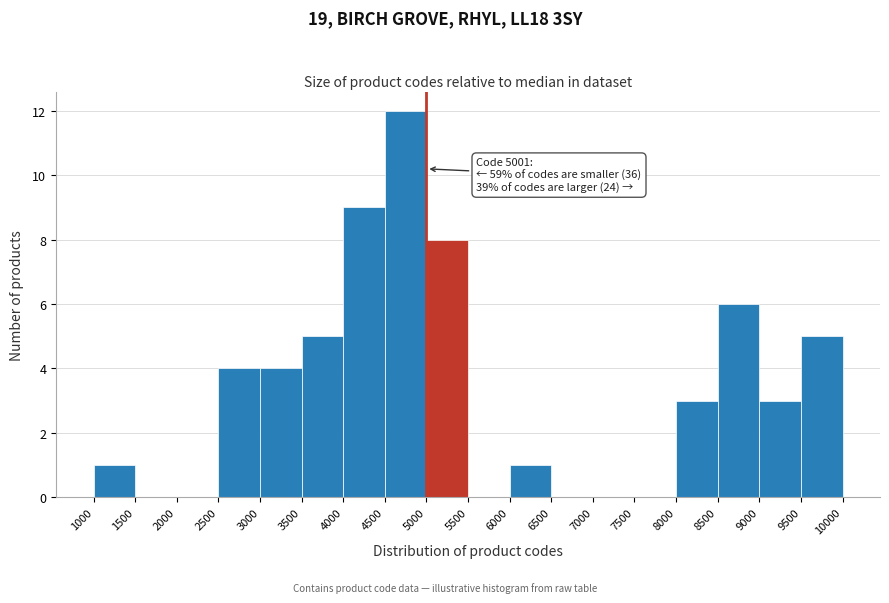

Over which range of the x-axis is the bar tallest?

4500 to 5000